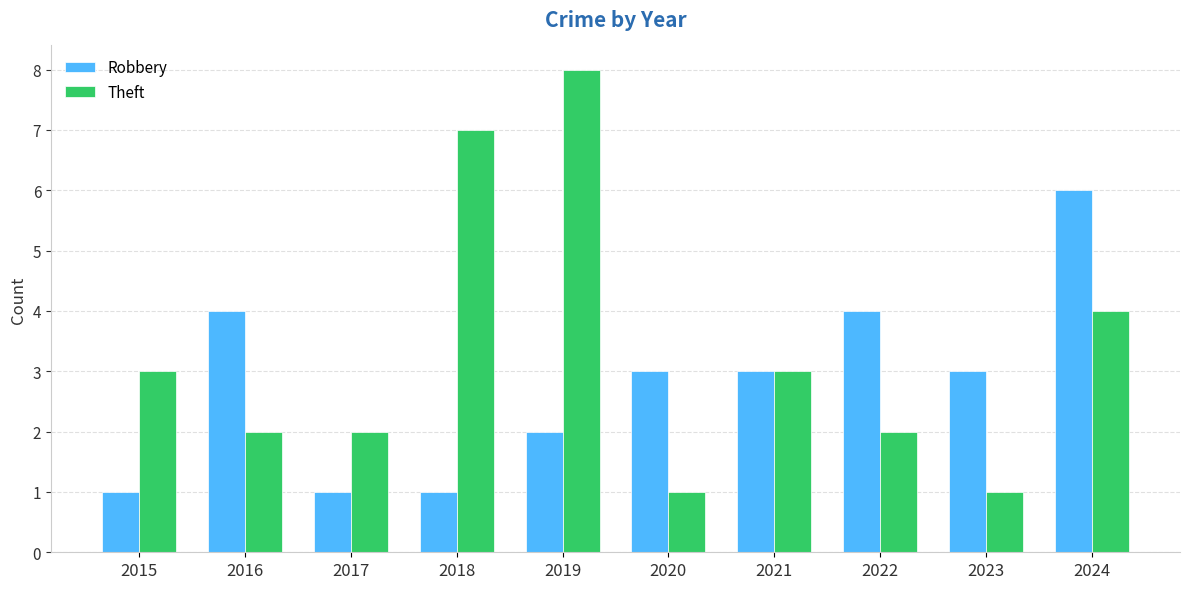

What is the sum of all Theft values?

33